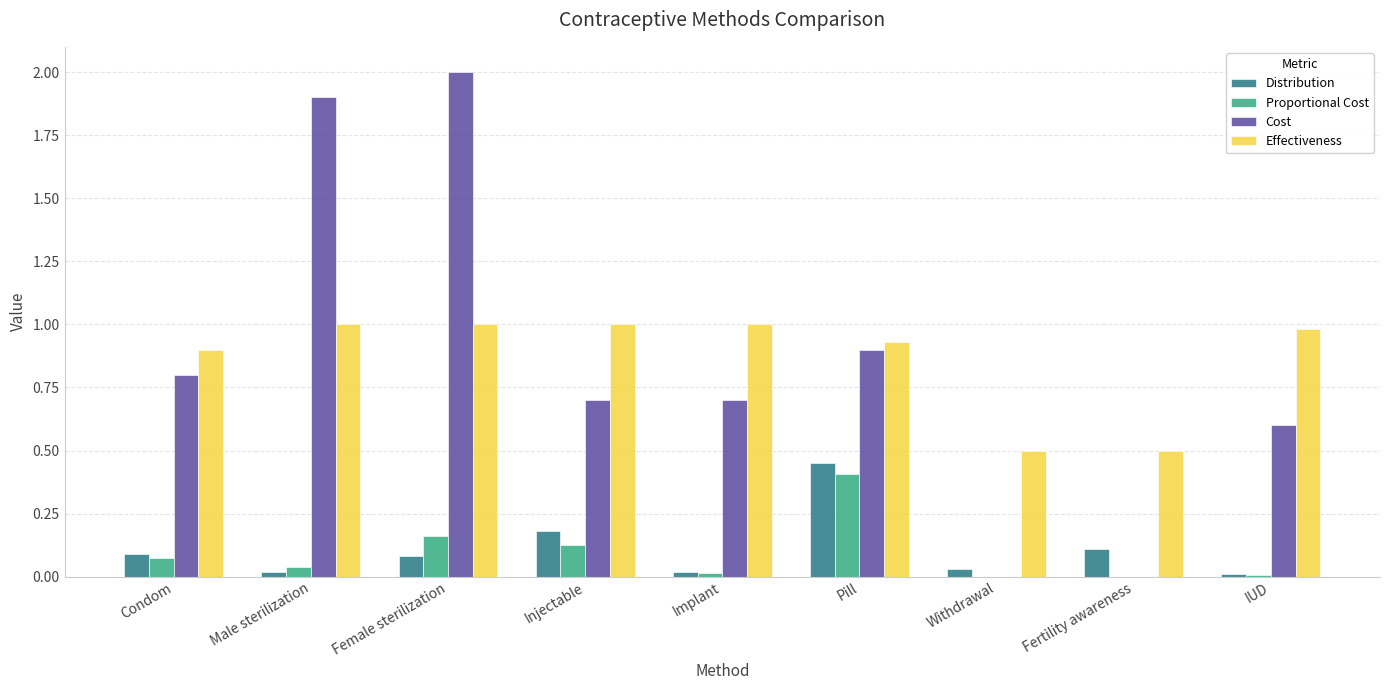

How many series are shown in this chart?

4